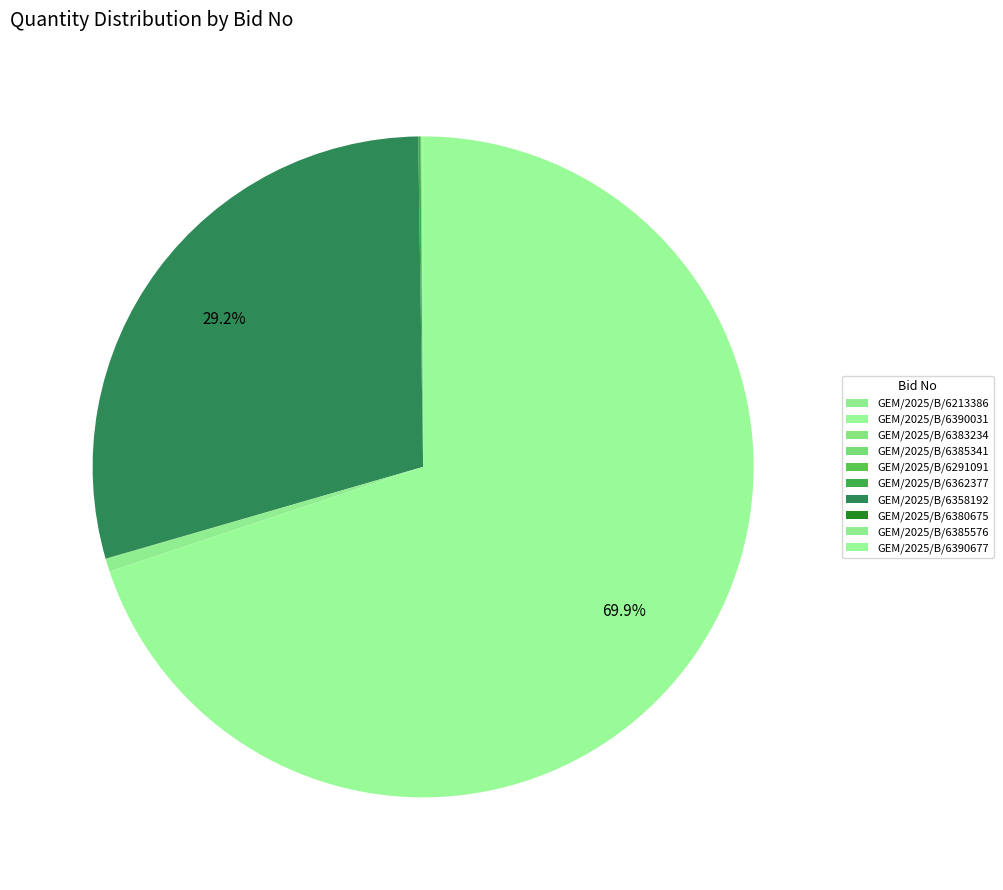

Is GEM/2025/B/6358192 the majority of the pie?

No